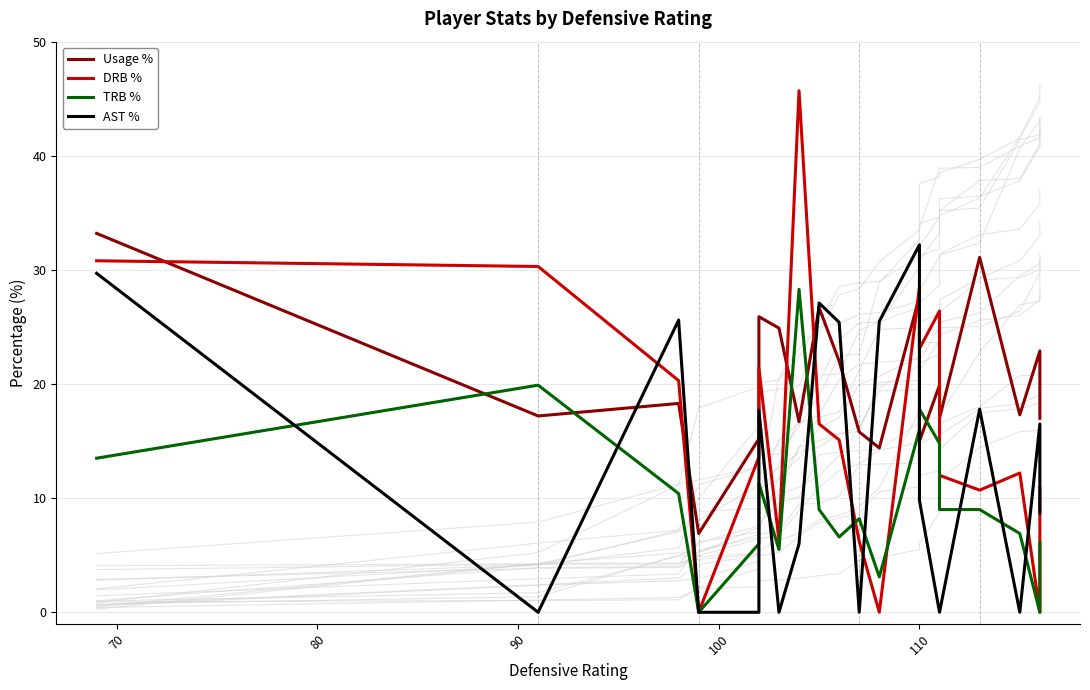

Reading left to right, list all the values displayed in this chart.

Usage %: 33.2	17.2	18.3	6.9	15.2	25.9	24.9	16.7	26.7	22.0	15.8	14.4	27.7	15.0	19.9	17.0	31.1	17.3	22.9	17.0
DRB %: 30.8	30.3	20.3	0.0	13.6	21.4	6.3	45.7	16.5	15.1	6.2	0.0	28.5	23.1	26.4	12.0	10.7	12.2	0.0	10.9
TRB %: 13.5	19.9	10.4	0.0	6.0	11.3	5.5	28.3	9.0	6.6	8.2	3.1	16.0	17.8	14.8	9.0	9.0	6.9	0.0	6.1
AST %: 29.7	0.0	25.6	0.0	0.0	17.7	0.0	6.0	27.1	25.4	0.0	25.5	32.2	9.8	0.0	0.0	17.8	0.0	16.5	8.7